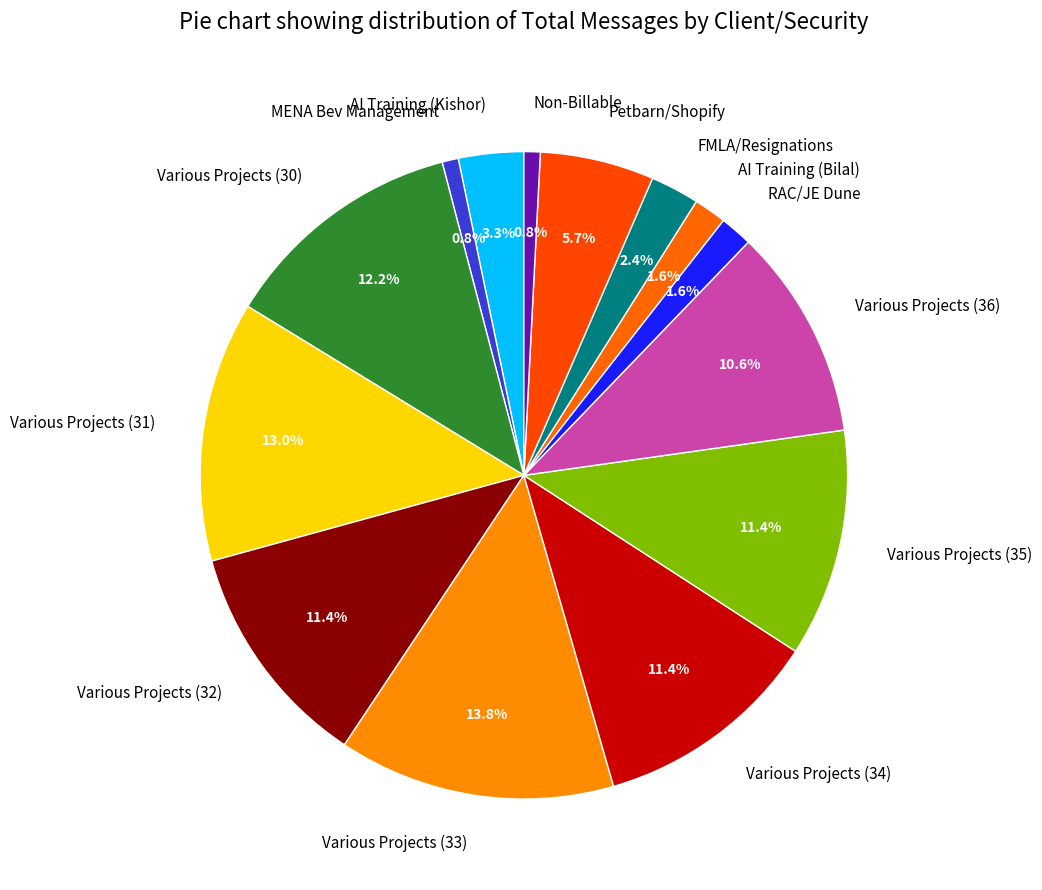

Is it true that Various Projects (36) is 23% of the pie?

False